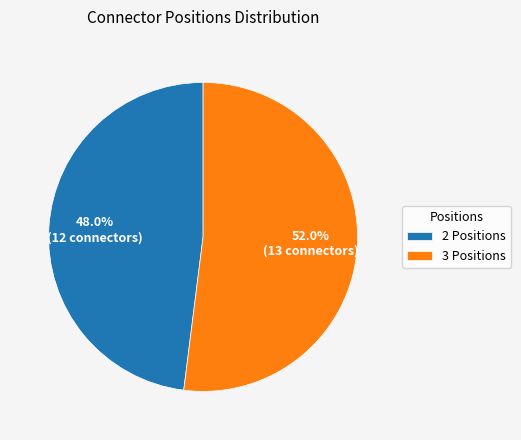

What percentage do 3 Positions and 2 Positions together represent?

100.0%